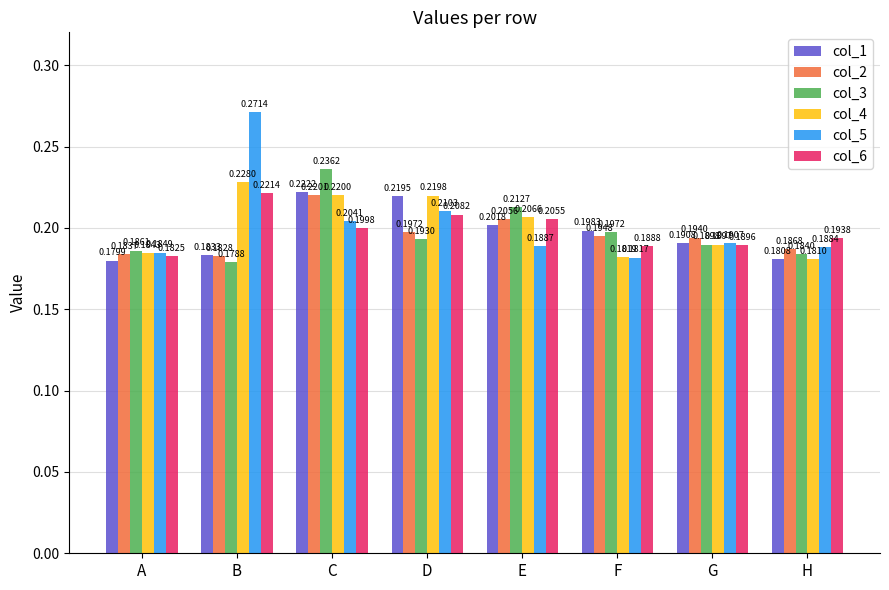

At which label is col_1 closest to 0?

A